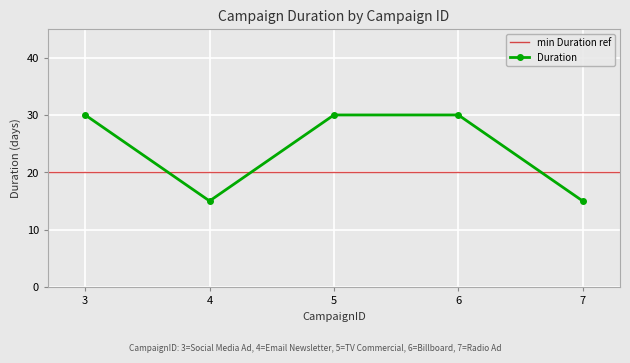

The value at 5 is 48. True or false?

False